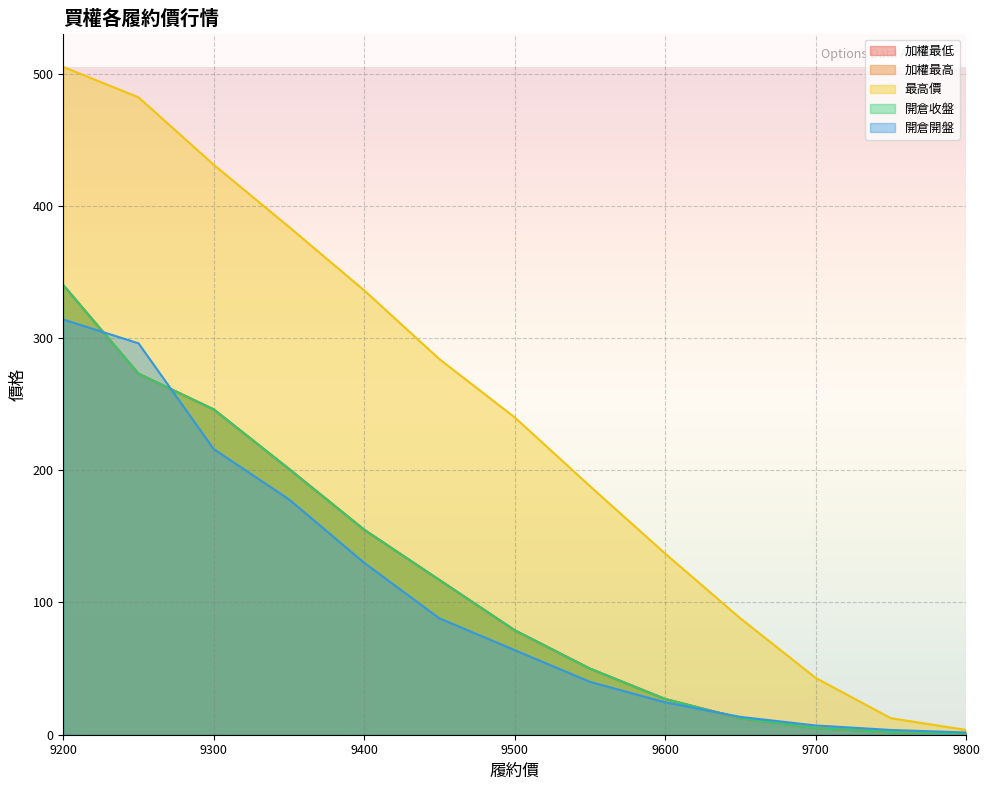

What are all the series names shown in the legend?

加權最低, 加權最高, 最高價, 開倉收盤, 開倉開盤